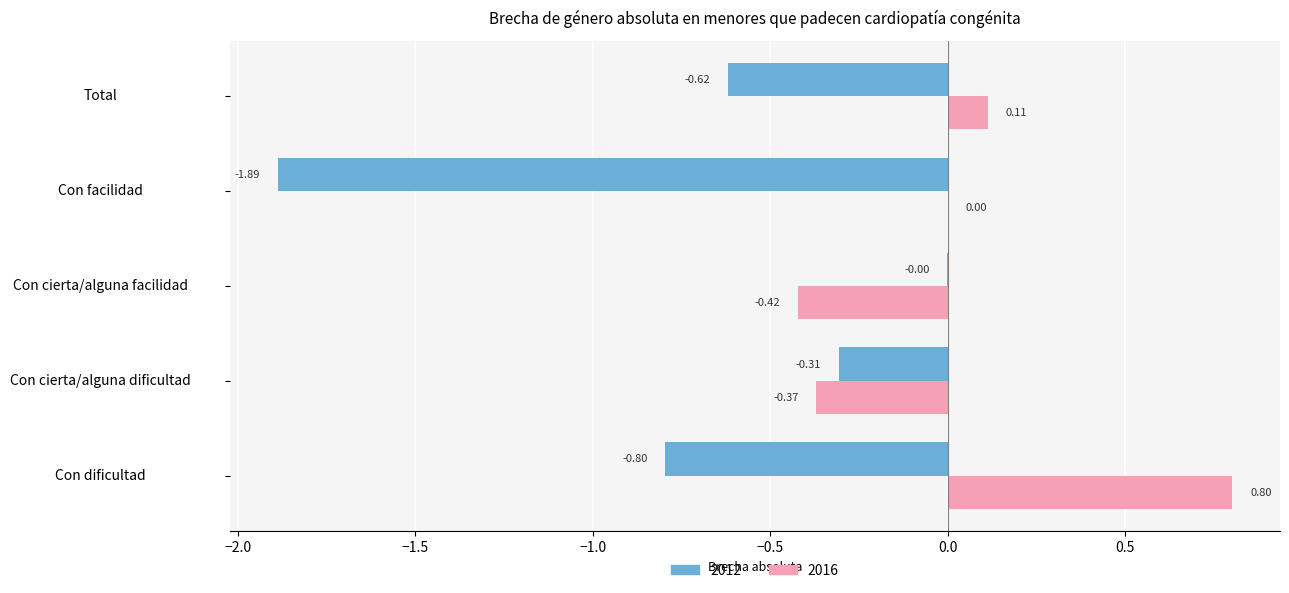

How many series are shown in this chart?

2